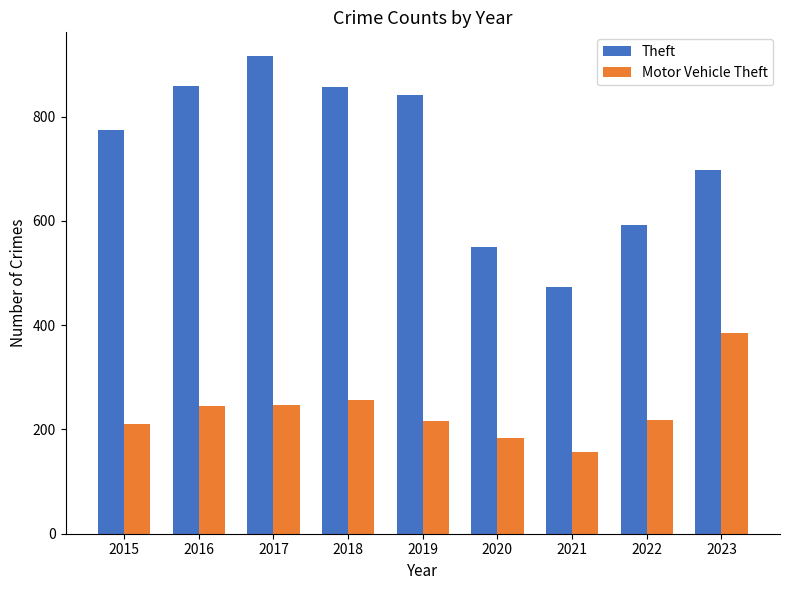

Count the number of data series in this chart.

2